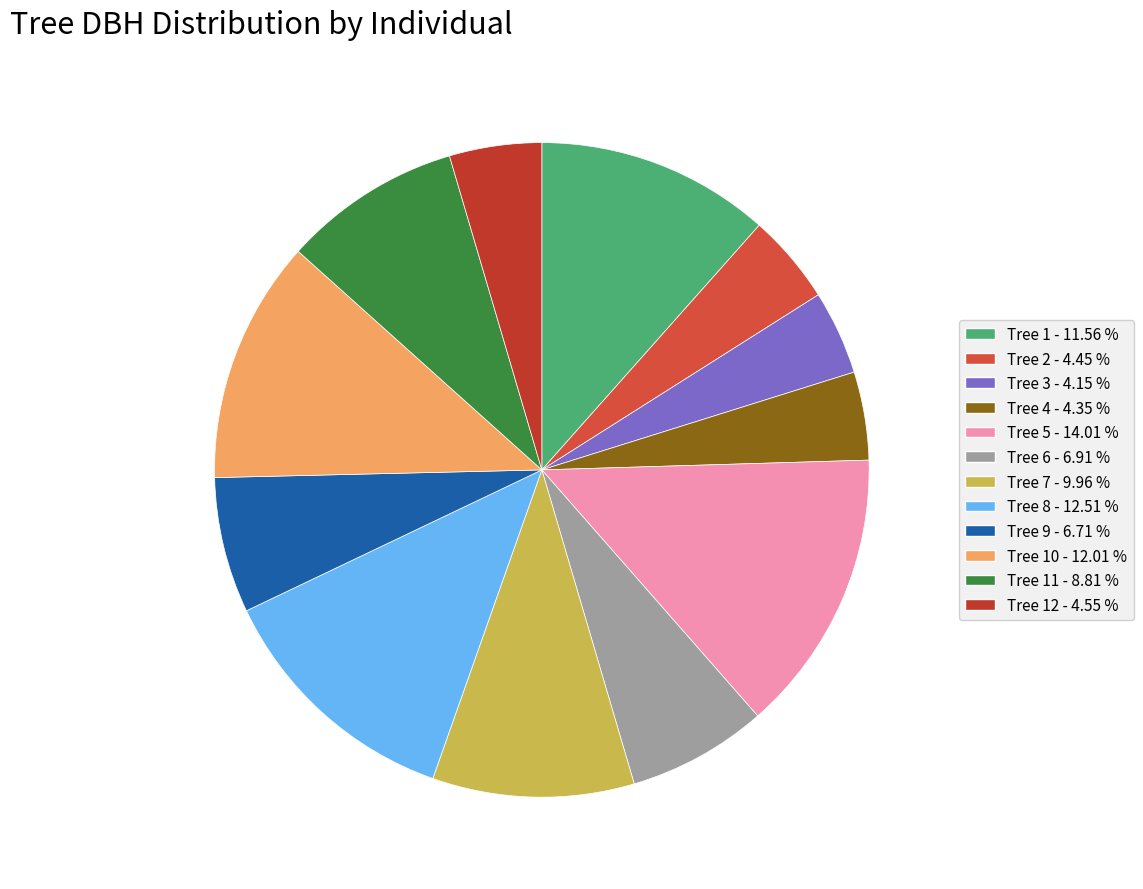

How many slices are in this pie chart?

12